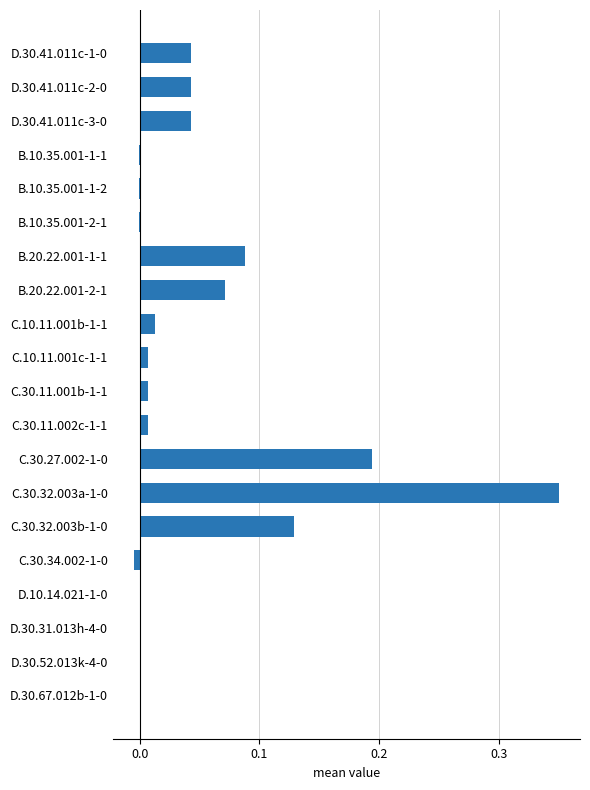

The chart shows a value of 0.0 at C.10.11.001c-1-1. True or false?

True